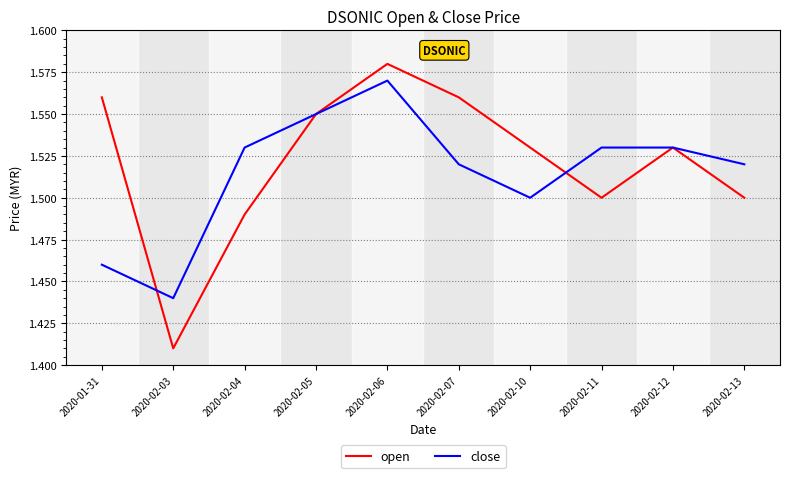

What is the difference between the second highest and minimum values in the close series?

0.1